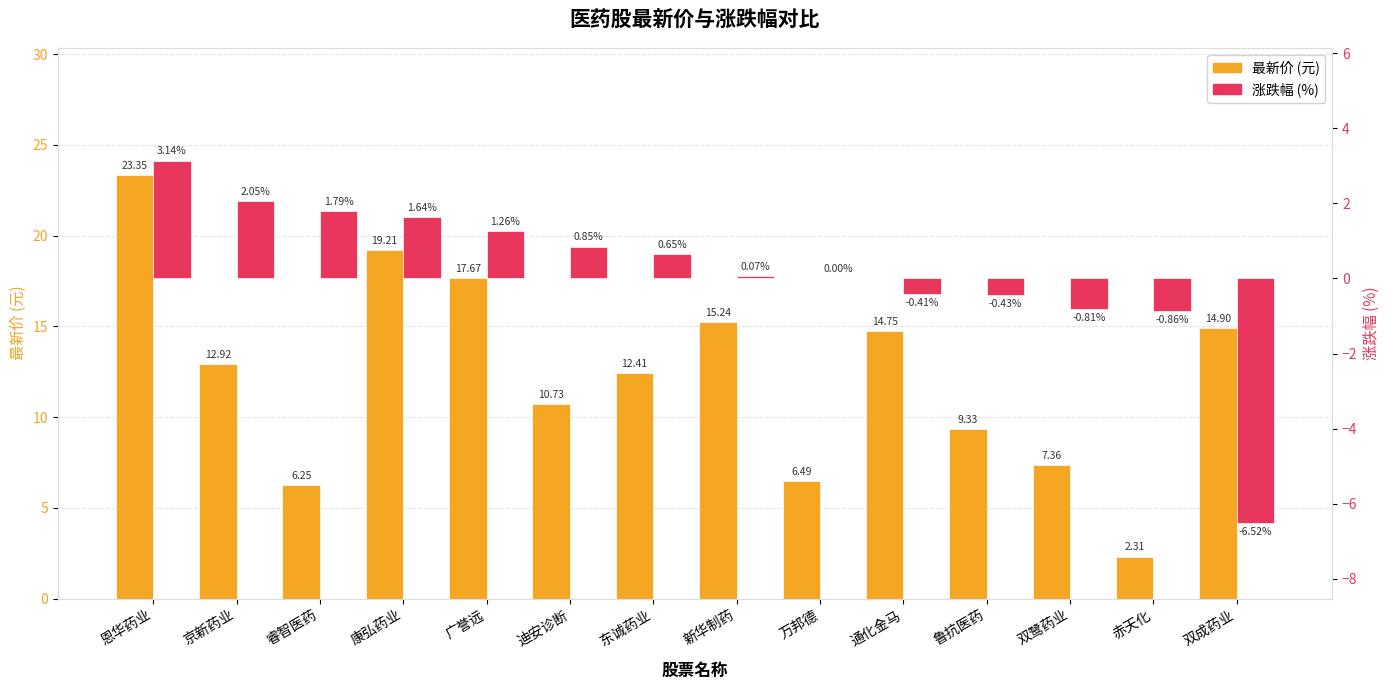

Is it true that 涨跌幅 (%) equals -0.1 at 鲁抗医药?

False